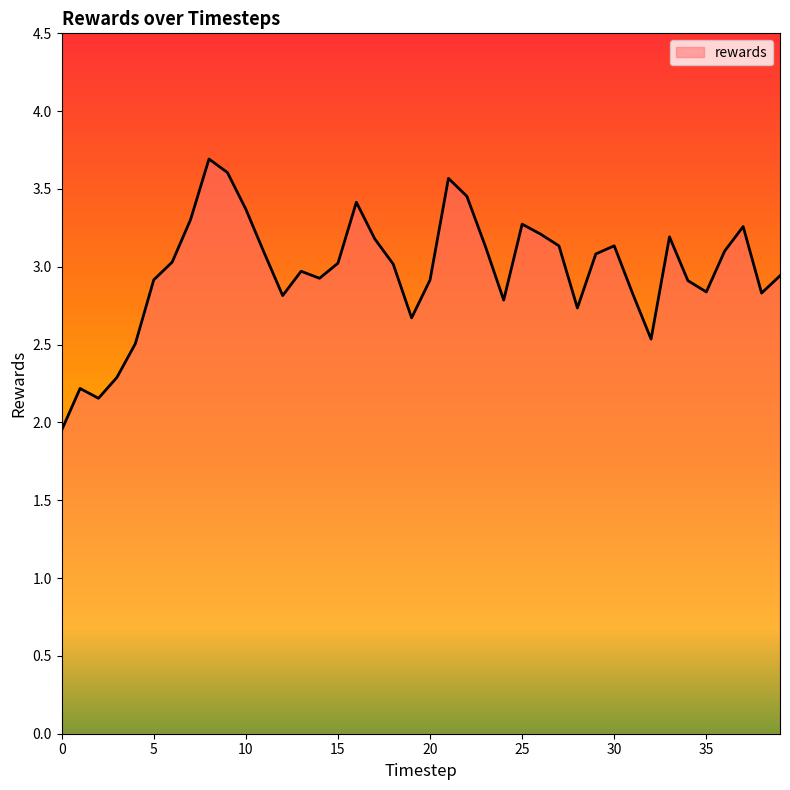

What is the greatest value displayed?

3.7